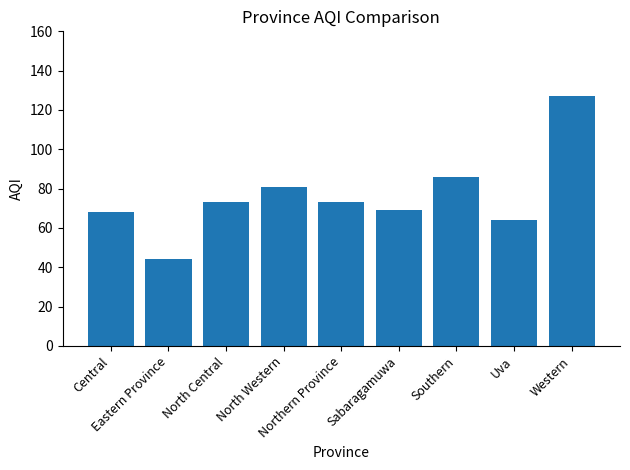

What is the sum of all values?

685